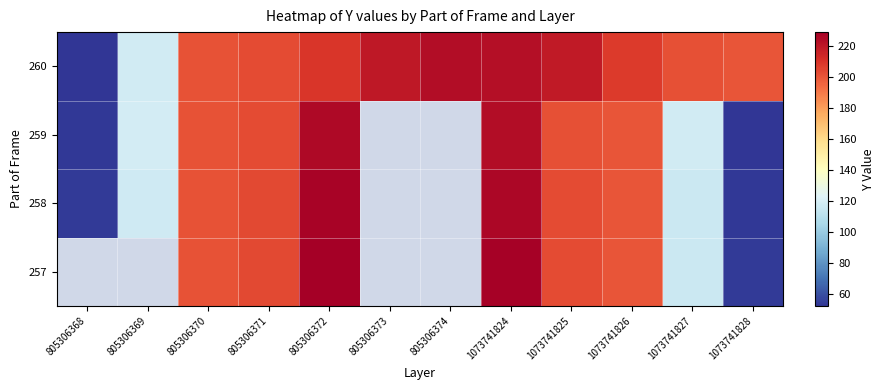

Which series changed the most between 805306369 and 1073741826?

260